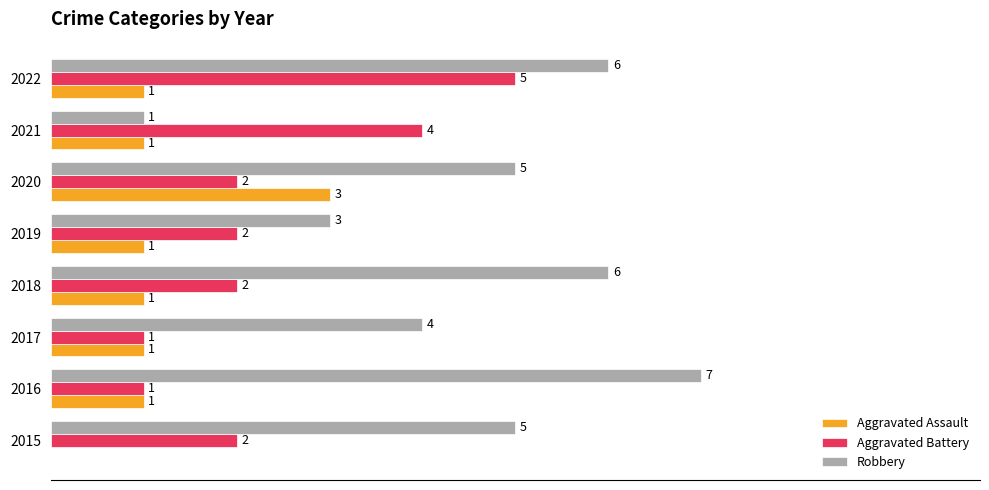

Which series has the largest total across all categories?

Robbery